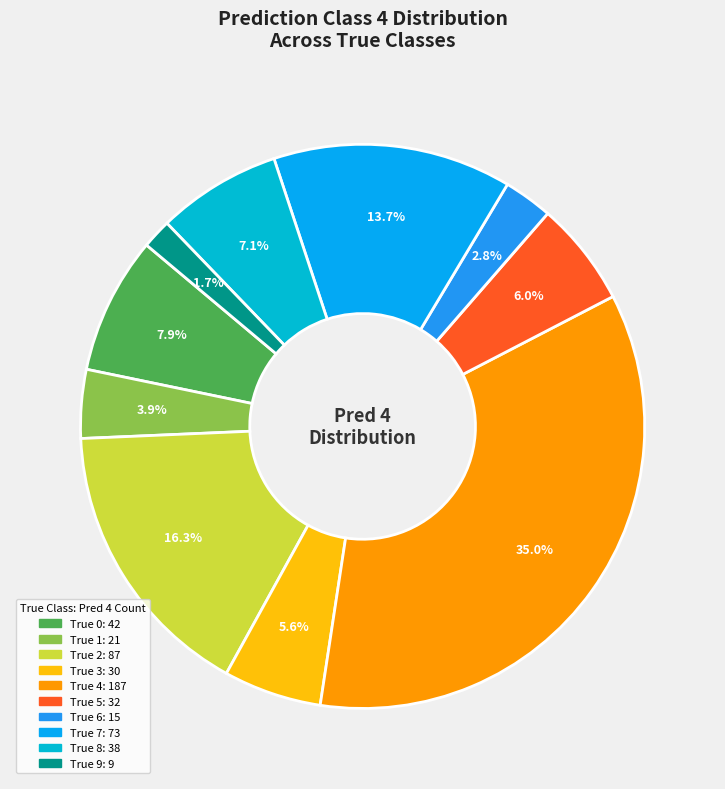

What portion of the pie excludes True 9?

98.3%